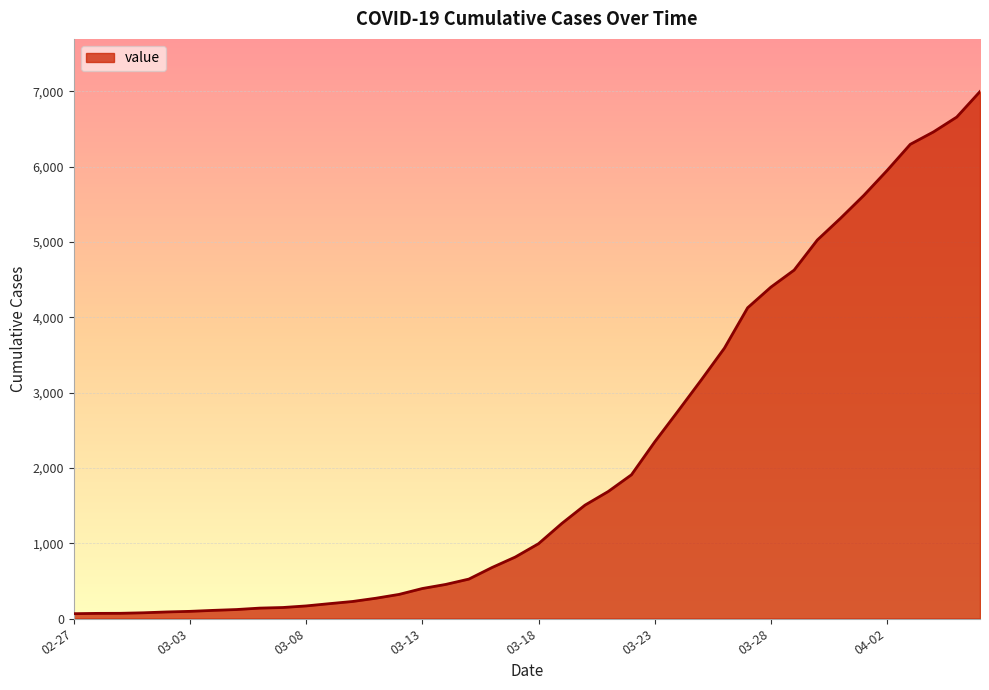

What is the minimum value shown in the chart?

64